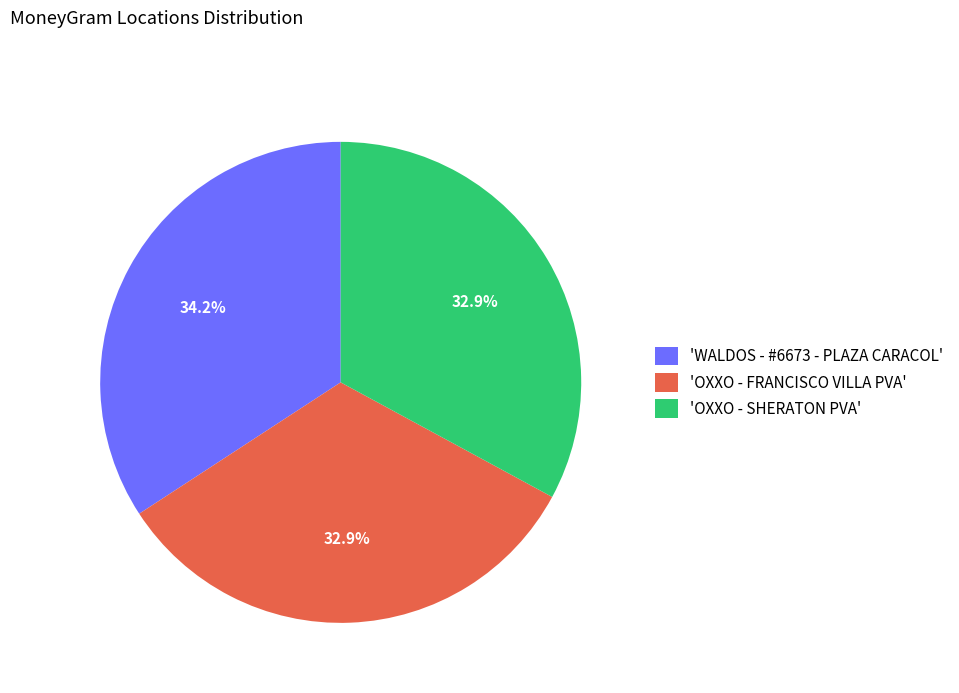

Which category has the biggest portion of the pie?

'WALDOS - #6673 - PLAZA CARACOL'